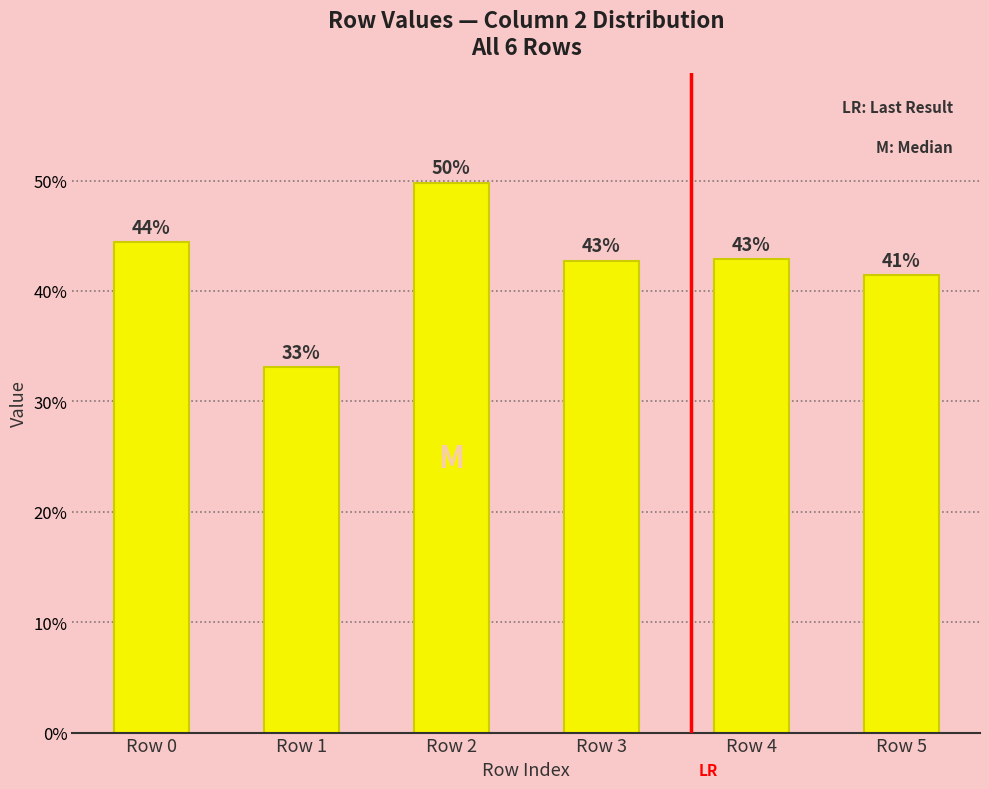

How many bars are there in total?

6